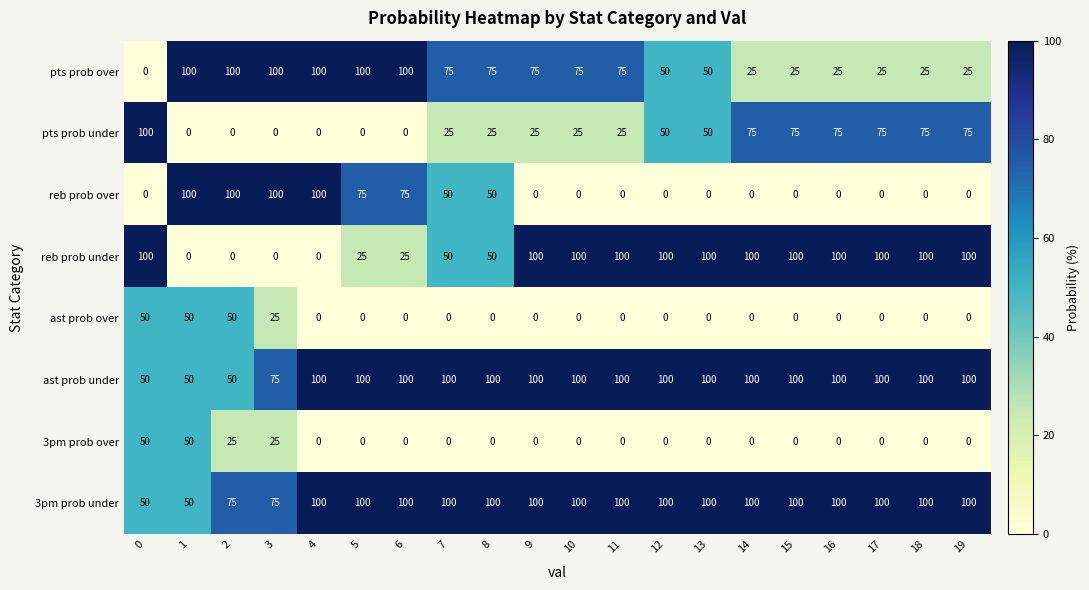

What is the difference between the highest and lowest values at 8?

100